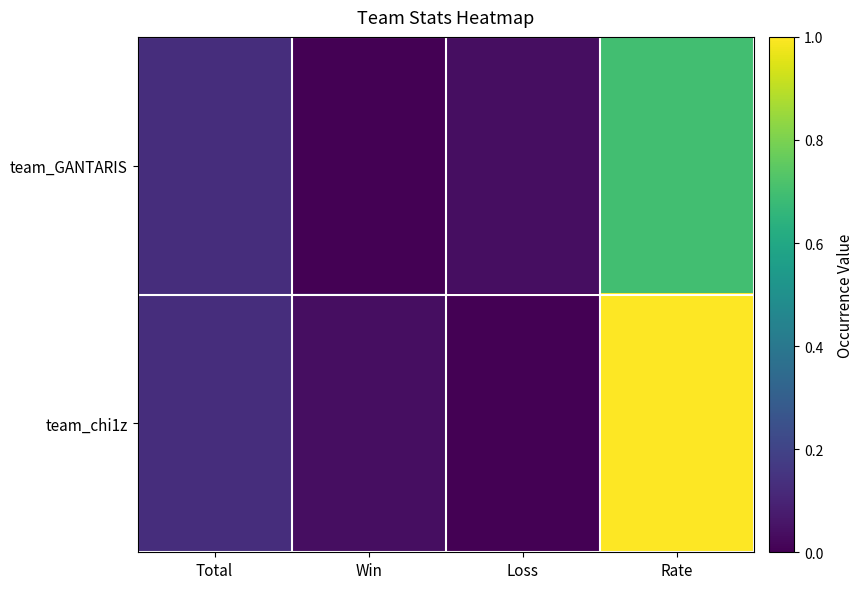

Reading left to right, list all the values displayed in this chart.

team_GANTARIS: Total=0.1	Win=0.0	Loss=0.0	Rate=0.7
team_chi1z: Total=0.1	Win=0.0	Loss=0.0	Rate=1.0